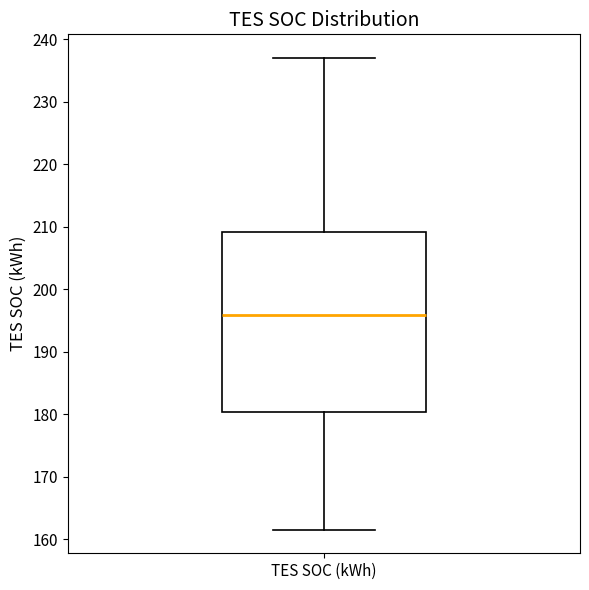

Read this box plot against the y-axis: the position of the median line, the range covered by the box, and the ends of both whiskers. The values are not printed on the chart, so give them approximately, as read against the axis.

median 196, box 180 to 209, whiskers 162 to 237